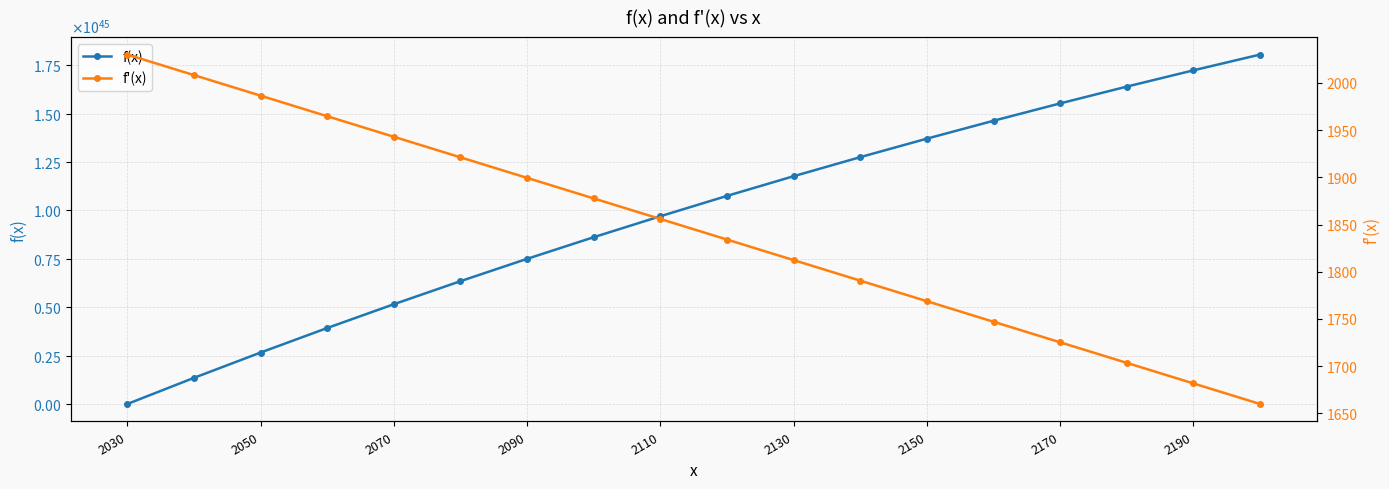

What is the value of the f(x) point at the 2nd from the left?

134929713784288696595816922951504329881681920.0